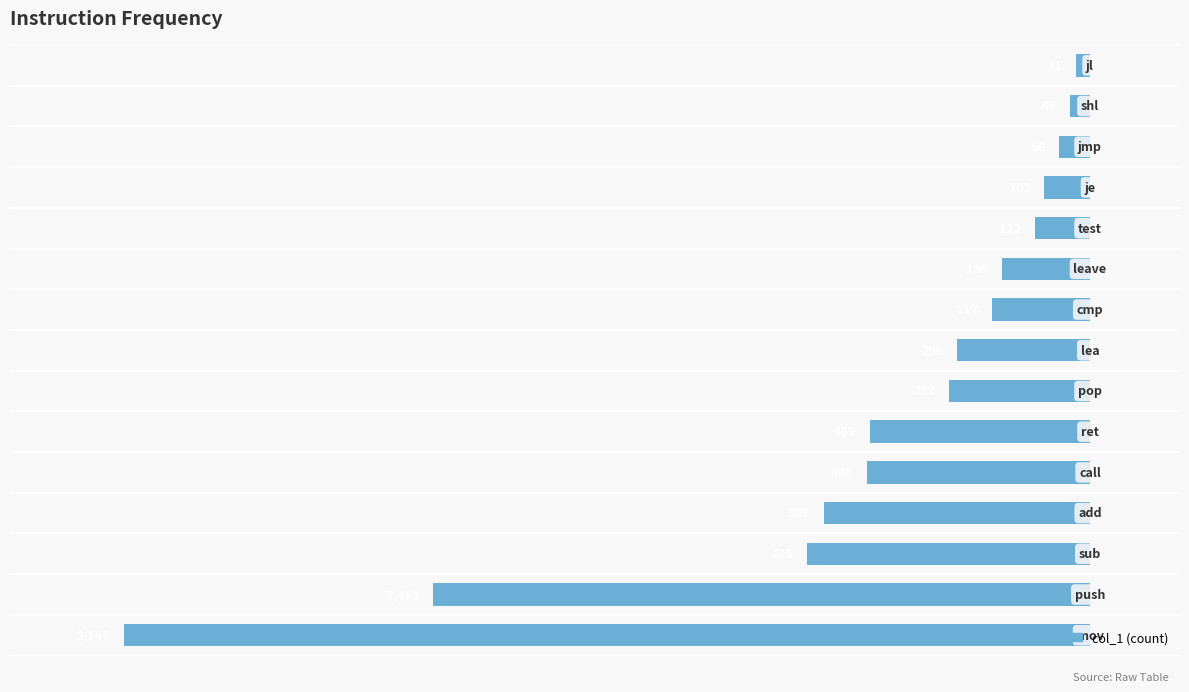

How many bars are there in total?

15